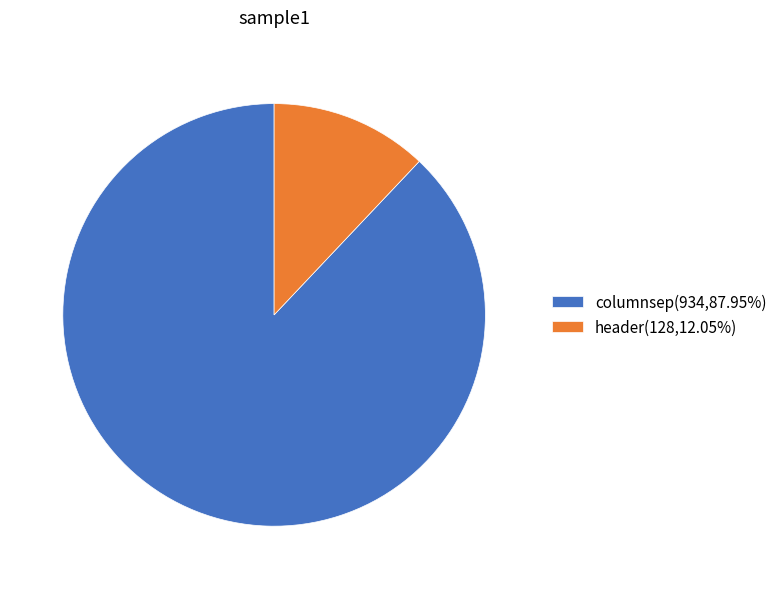

Between header and columnsep, which is larger?

columnsep